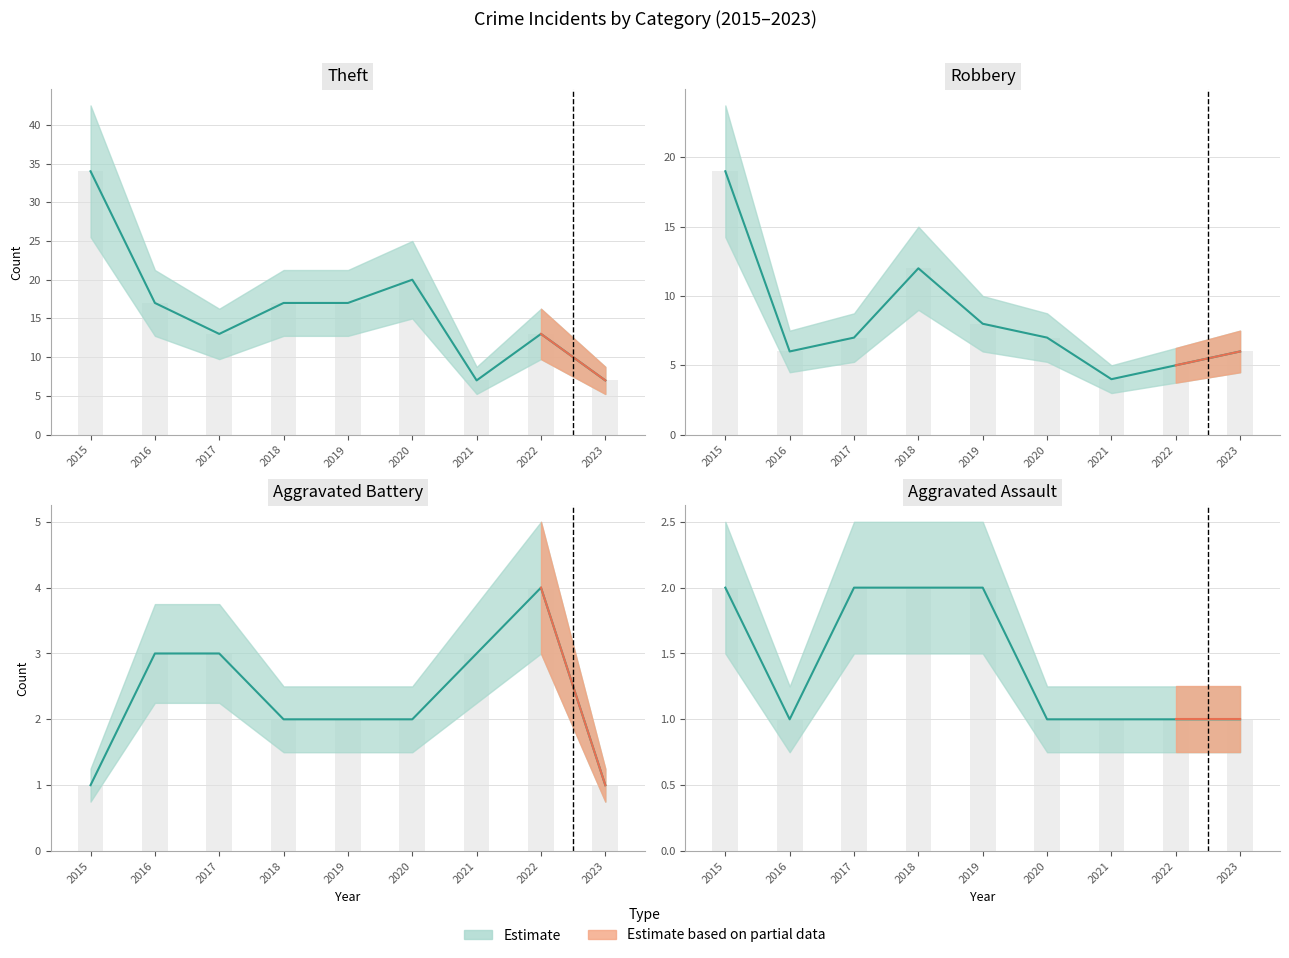

Which series has the widest spread of values?

Theft